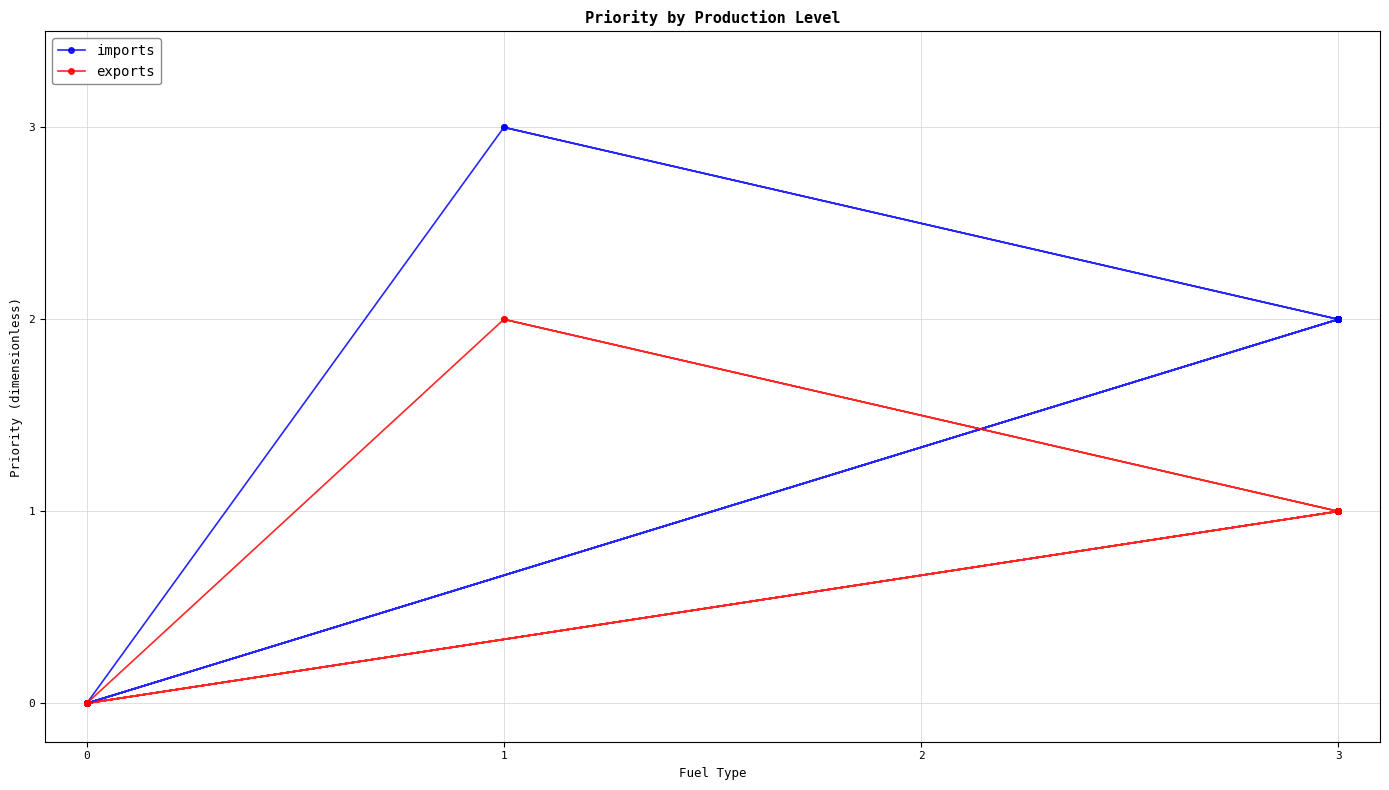

True or false: exports and imports cross at least once.

False